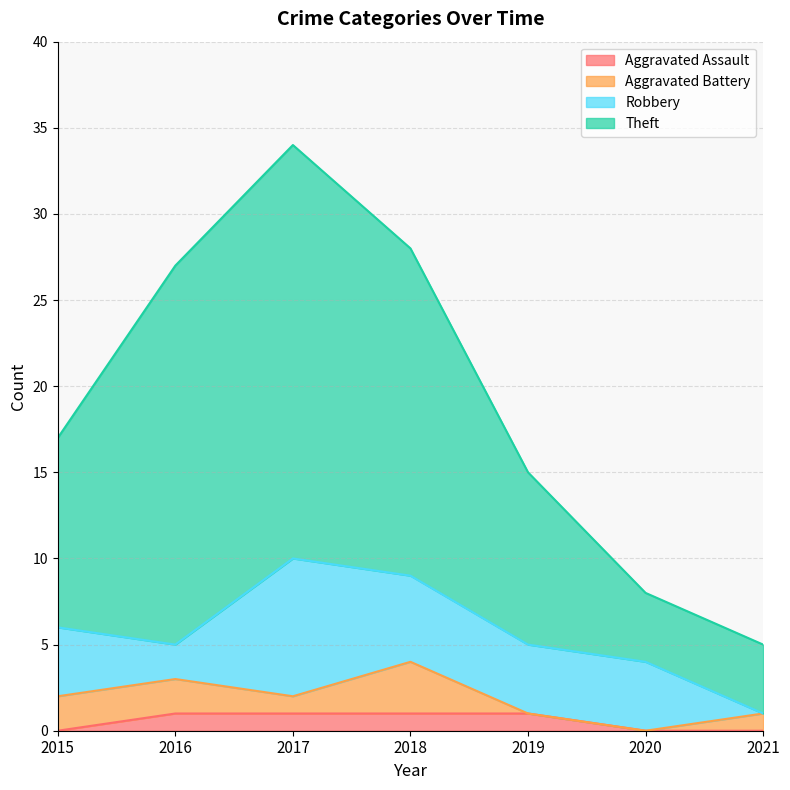

Which series changed the most between 2017 and 2020?

Theft